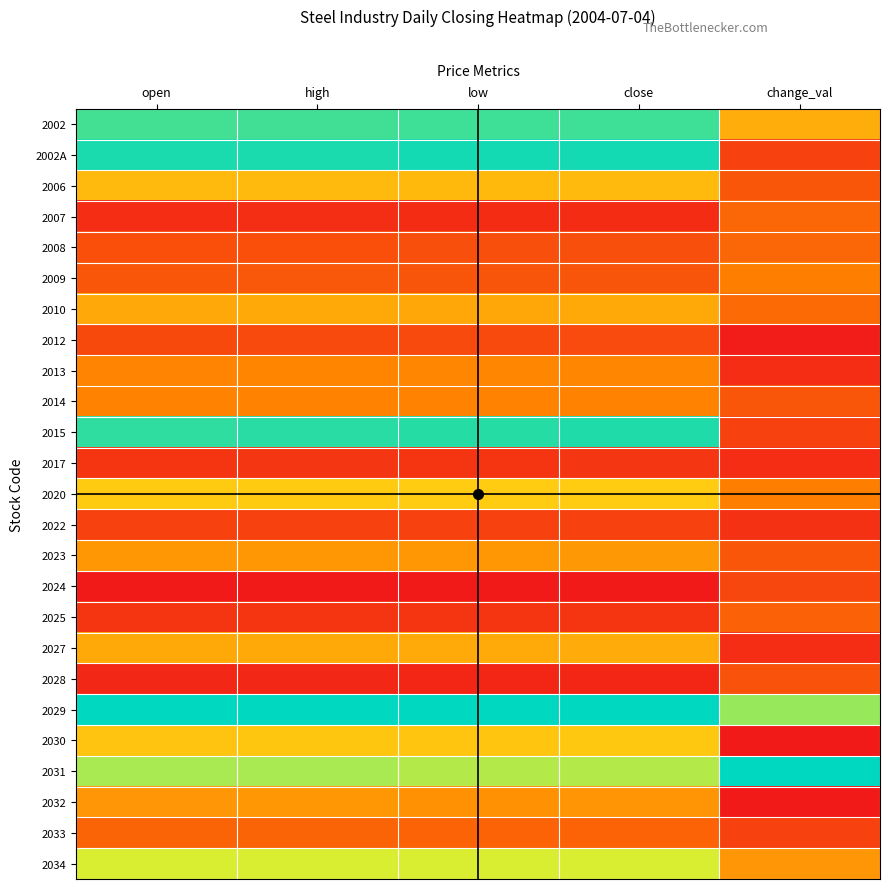

Reading right to left, transcribe all the data shown in this chart.

2002: change_val=0.5	close=0.9	low=0.9	high=0.9	open=0.9
2002A: change_val=0.1	close=1.0	low=1.0	high=1.0	open=1.0
2006: change_val=0.2	close=0.5	low=0.5	high=0.5	open=0.5
2007: change_val=0.3	close=0.1	low=0.1	high=0.1	open=0.1
2008: change_val=0.3	close=0.2	low=0.2	high=0.2	open=0.2
2009: change_val=0.3	close=0.2	low=0.2	high=0.2	open=0.2
2010: change_val=0.3	close=0.5	low=0.4	high=0.5	open=0.5
2012: change_val=0.0	close=0.2	low=0.2	high=0.2	open=0.2
2013: change_val=0.1	close=0.4	low=0.4	high=0.3	open=0.3
2014: change_val=0.2	close=0.3	low=0.3	high=0.3	open=0.3
2015: change_val=0.1	close=1.0	low=0.9	high=0.9	open=0.9
2017: change_val=0.1	close=0.1	low=0.1	high=0.1	open=0.1
2020: change_val=0.3	close=0.6	low=0.6	high=0.6	open=0.6
2022: change_val=0.1	close=0.1	low=0.1	high=0.1	open=0.1
2023: change_val=0.2	close=0.4	low=0.4	high=0.4	open=0.4
2024: change_val=0.1	close=0.0	low=0.0	high=0.0	open=0.0
2025: change_val=0.2	close=0.1	low=0.1	high=0.1	open=0.1
2027: change_val=0.1	close=0.5	low=0.5	high=0.5	open=0.5
2028: change_val=0.2	close=0.0	low=0.0	high=0.0	open=0.0
2029: change_val=0.8	close=1.0	low=1.0	high=1.0	open=1.0
2030: change_val=0.0	close=0.5	low=0.5	high=0.5	open=0.5
2031: change_val=1.0	close=0.8	low=0.8	high=0.8	open=0.8
2032: change_val=0.0	close=0.4	low=0.4	high=0.4	open=0.4
2033: change_val=0.1	close=0.2	low=0.2	high=0.2	open=0.2
2034: change_val=0.4	close=0.7	low=0.7	high=0.7	open=0.7